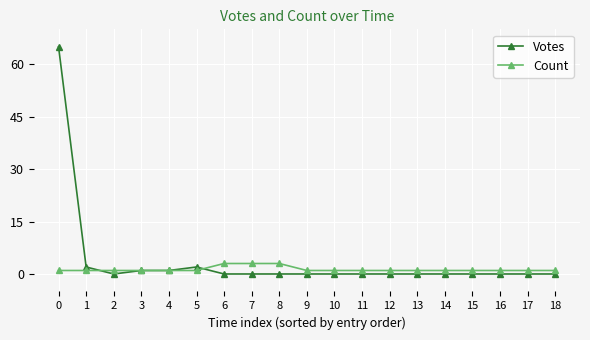

How many data points does each series have?

19